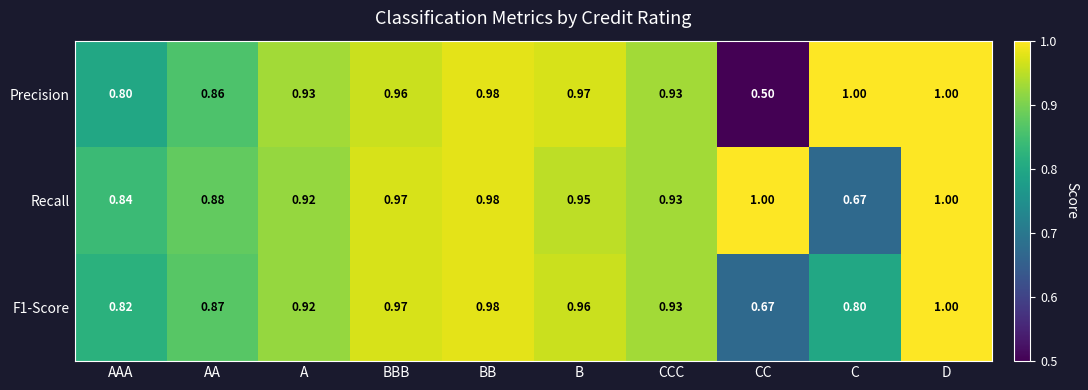

At which label is Recall closest to 0?

C